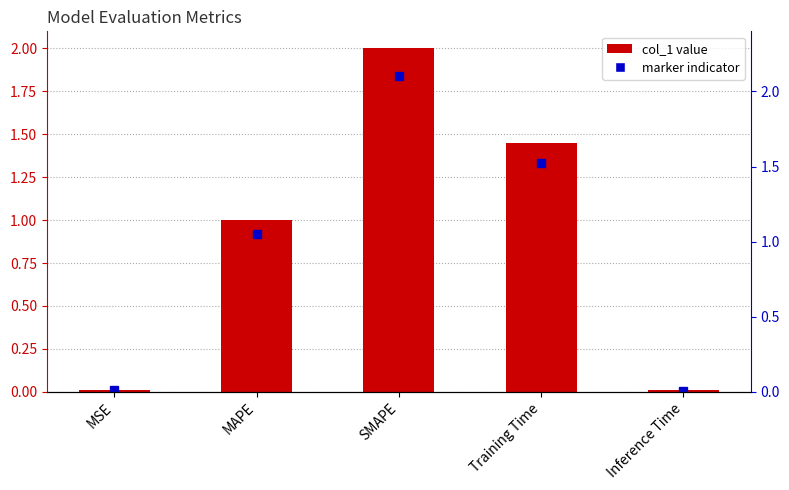

How many bars are there in total?

5